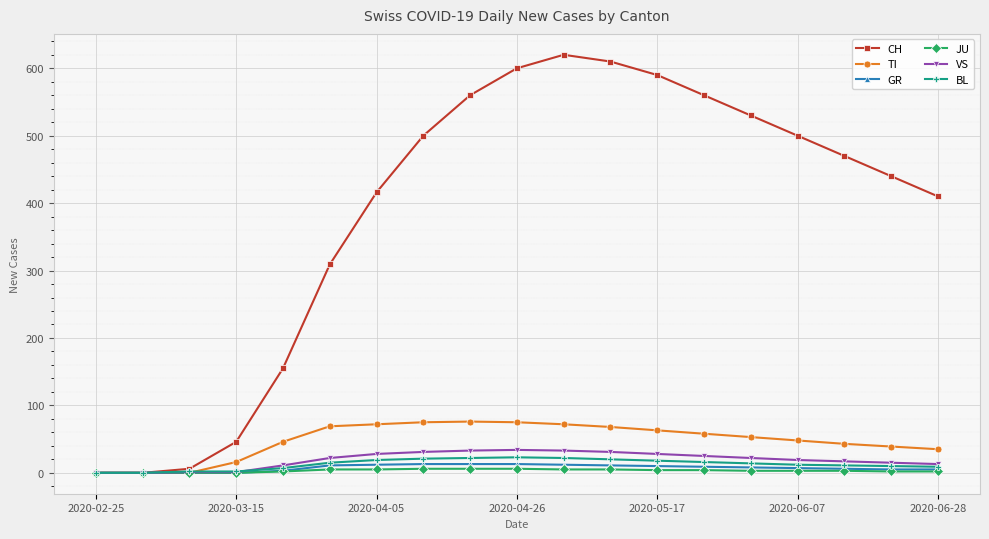

What is the maximum value for BL?

23